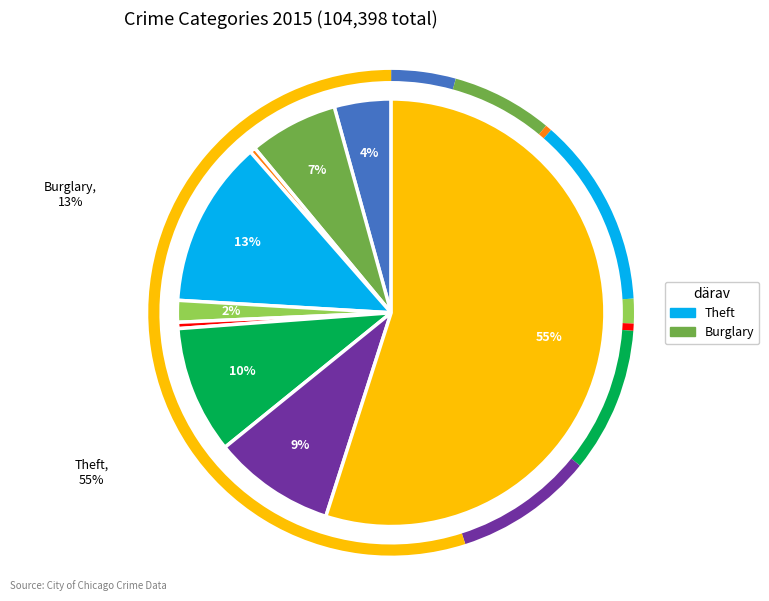

To the nearest percent, what is the difference between the largest and smallest slice percentages?

55%